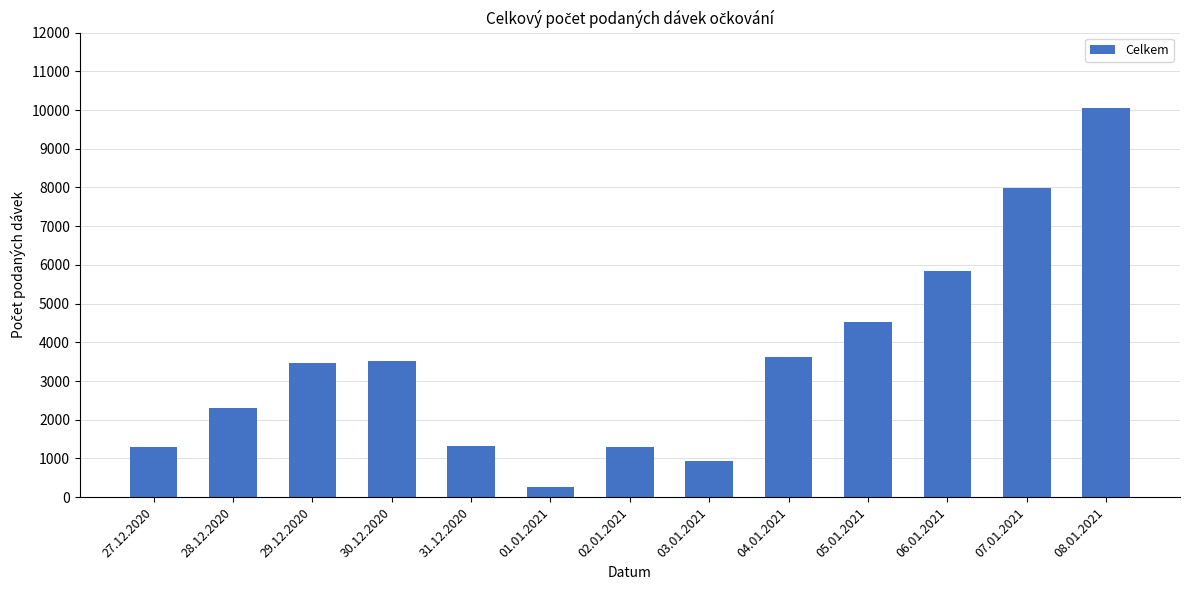

How many bars are there in total?

13